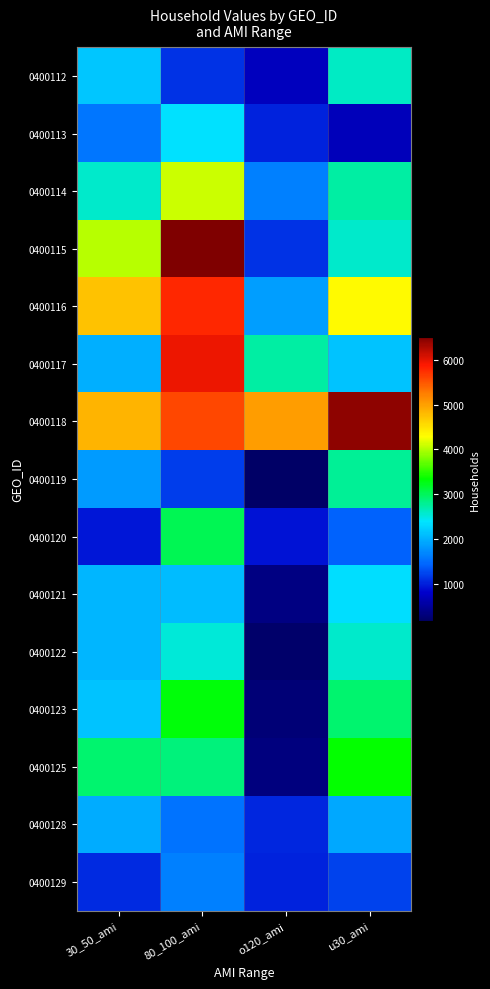

Reading right to left, transcribe all the data shown in this chart.

0400112: u30_ami=2609	o120_ami=724	80_100_ami=1118	30_50_ami=2162
0400113: u30_ami=710	o120_ami=1017	80_100_ami=2358	30_50_ami=1571
0400114: u30_ami=2725	o120_ami=1641	80_100_ami=4107	30_50_ami=2588
0400115: u30_ami=2585	o120_ami=1111	80_100_ami=6519	30_50_ami=4025
0400116: u30_ami=4315	o120_ami=1875	80_100_ami=5776	30_50_ami=4740
0400117: u30_ami=2148	o120_ami=2733	80_100_ami=5954	30_50_ami=2000
0400118: u30_ami=6438	o120_ami=5009	80_100_ami=5586	30_50_ami=4832
0400119: u30_ami=2777	o120_ami=164	80_100_ami=1183	30_50_ami=1829
0400120: u30_ami=1417	o120_ami=916	80_100_ami=3019	30_50_ami=950
0400121: u30_ami=2343	o120_ami=344	80_100_ami=2095	30_50_ami=2045
0400122: u30_ami=2588	o120_ami=206	80_100_ami=2541	30_50_ami=2035
0400123: u30_ami=2925	o120_ami=283	80_100_ami=3302	30_50_ami=2126
0400125: u30_ami=3353	o120_ami=322	80_100_ami=2870	30_50_ami=2935
0400128: u30_ami=1935	o120_ami=1033	80_100_ami=1532	30_50_ami=1968
0400129: u30_ami=1225	o120_ami=1011	80_100_ami=1636	30_50_ami=1075